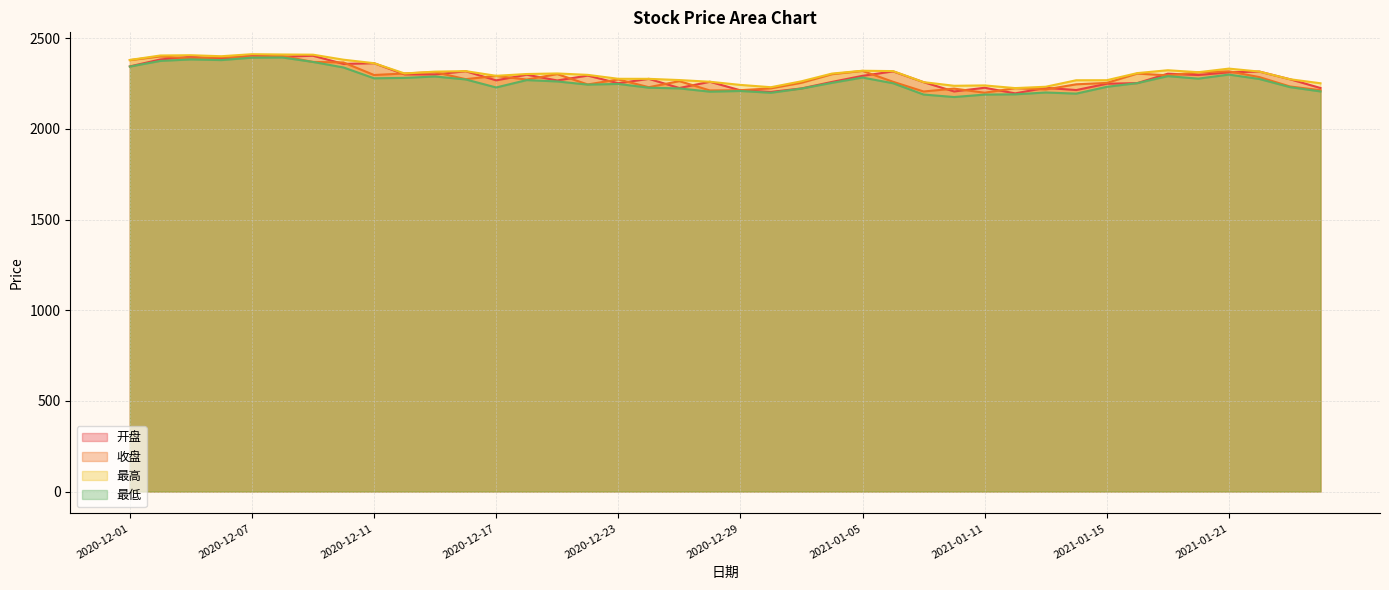

What is the approximate value of 收盘 at 2020-12-11?

2297.9